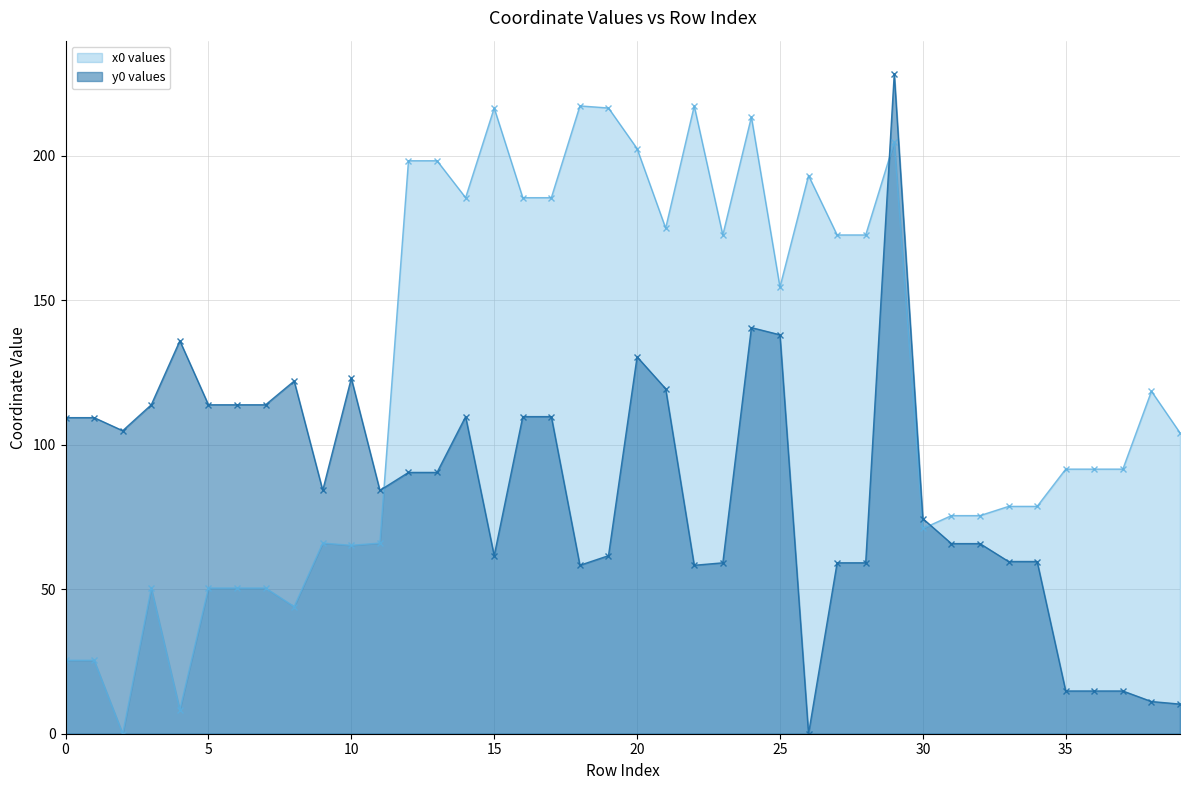

Where do y0 values and x0 values first cross each other?

11 and 12